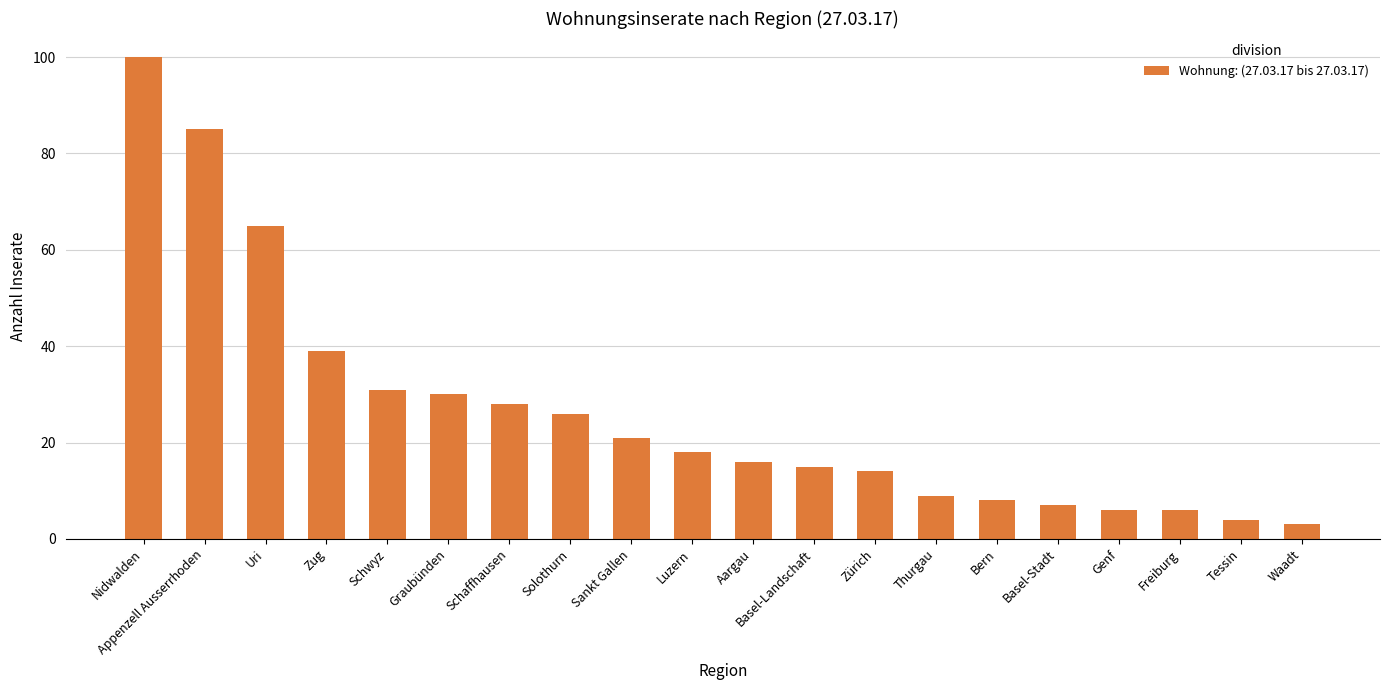

What is the change in value from Nidwalden to Thurgau?

-91